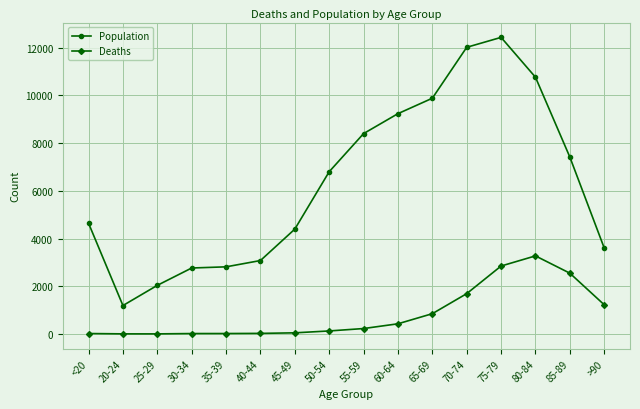

What is the label of the 13th point from the left?

75-79